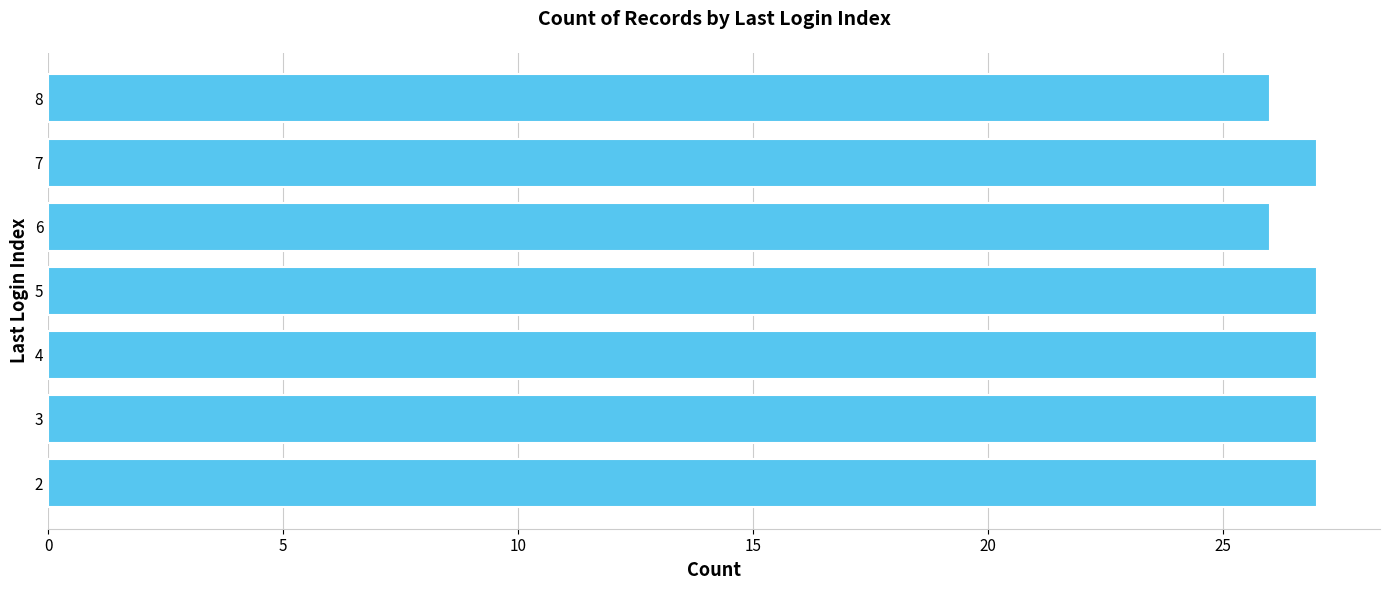

Reading bottom to top, what are all the values shown in this chart?

2=27	3=27	4=27	5=27	6=26	7=27	8=26